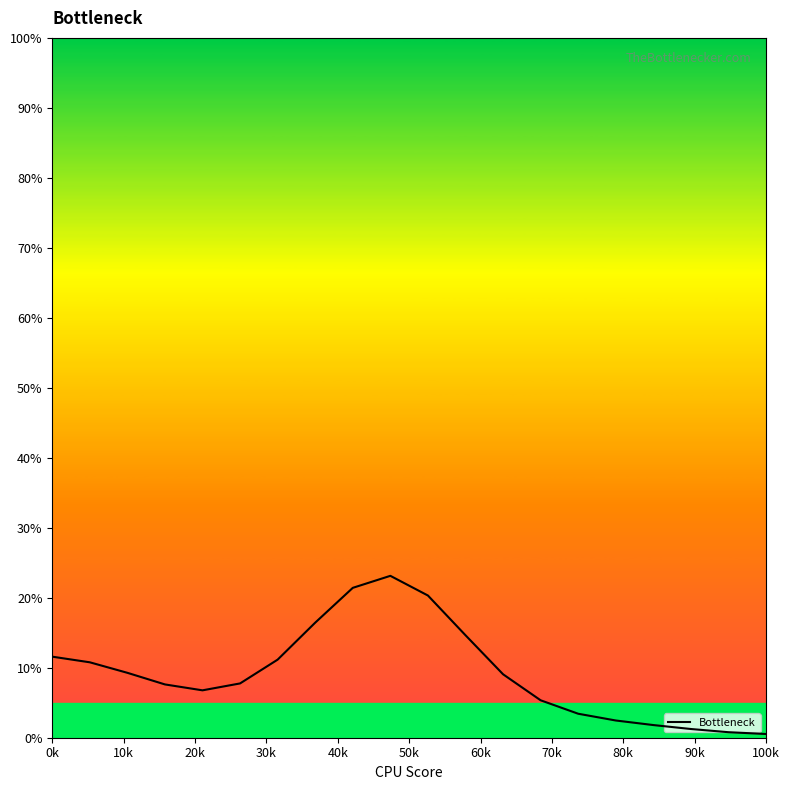

What is the average value?

9.3